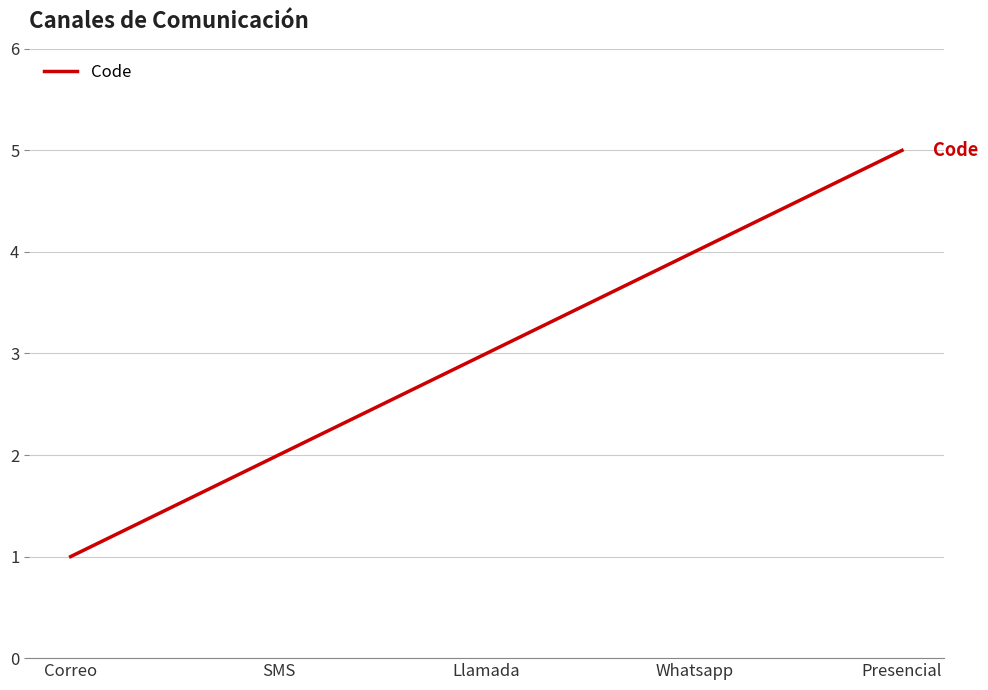

Approximately how many times larger is the value at Llamada compared to Correo?

3.0